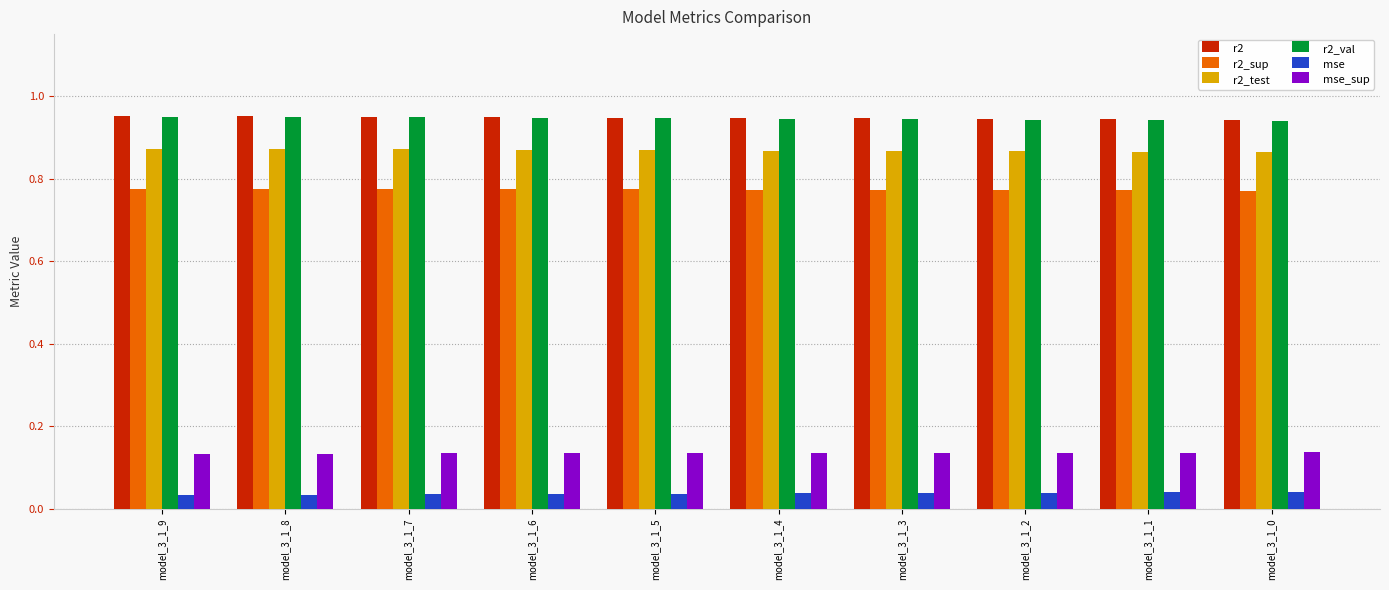

Is the value of r2_test at model_3_1_9 greater than the value of mse_sup at model_3_1_7?

Yes